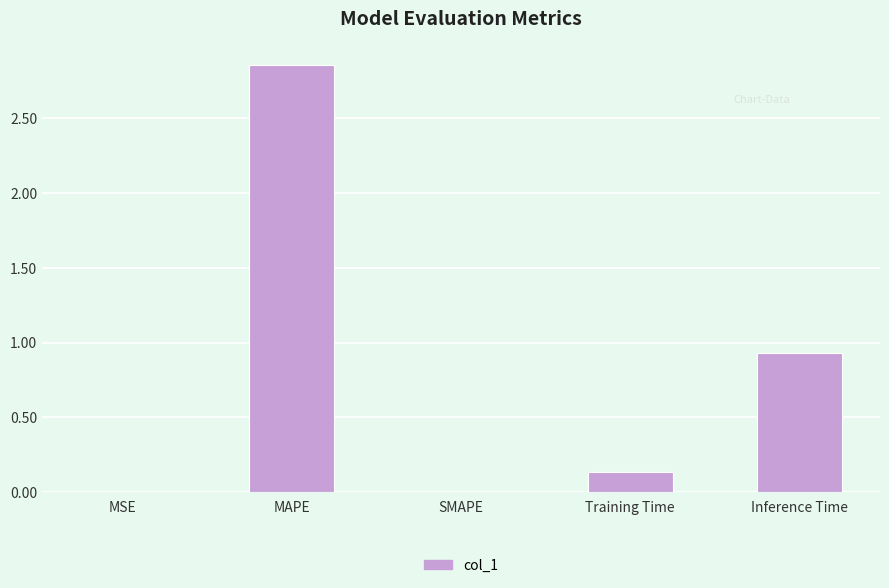

At which label is the value closest to 1?

Inference Time